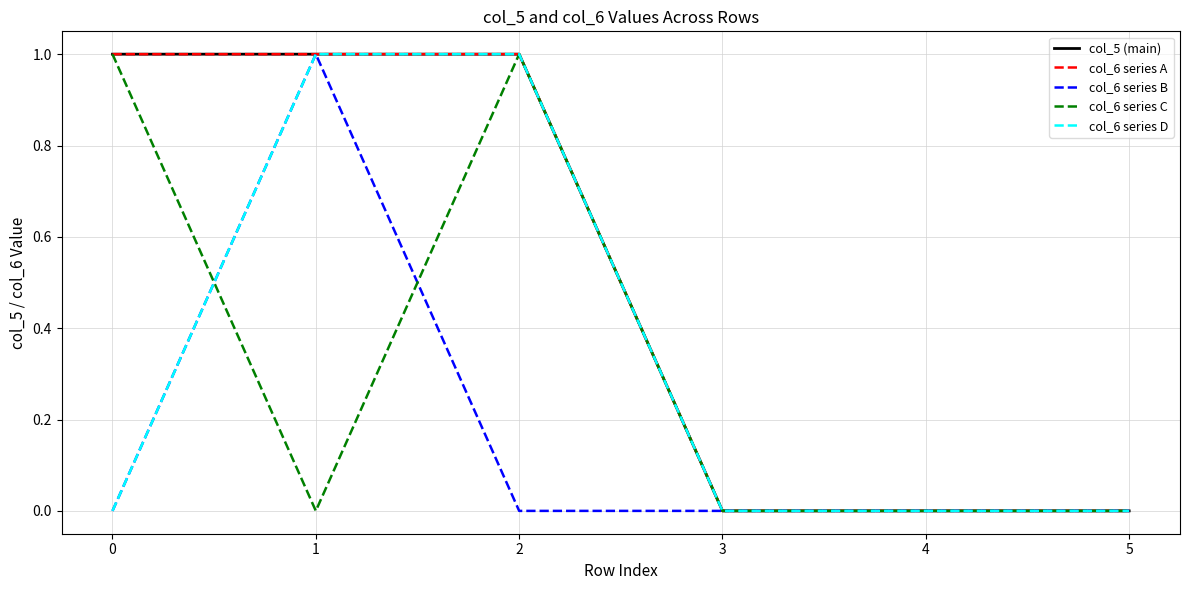

Does the chart have visible grid lines?

Yes